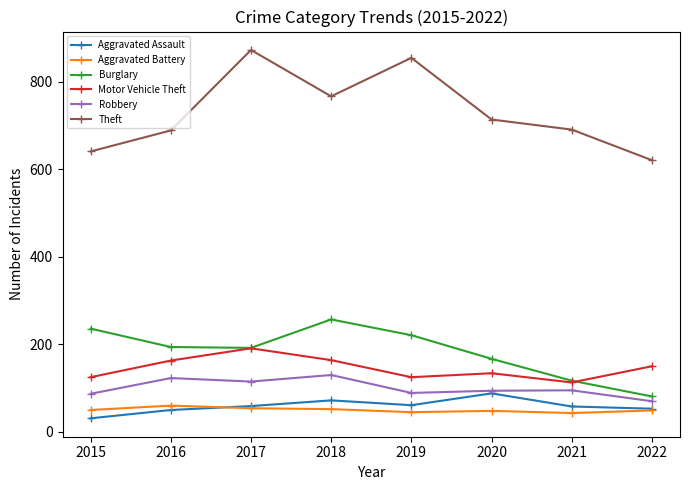

Read the Robbery value at 2015, to the nearest 5.

85